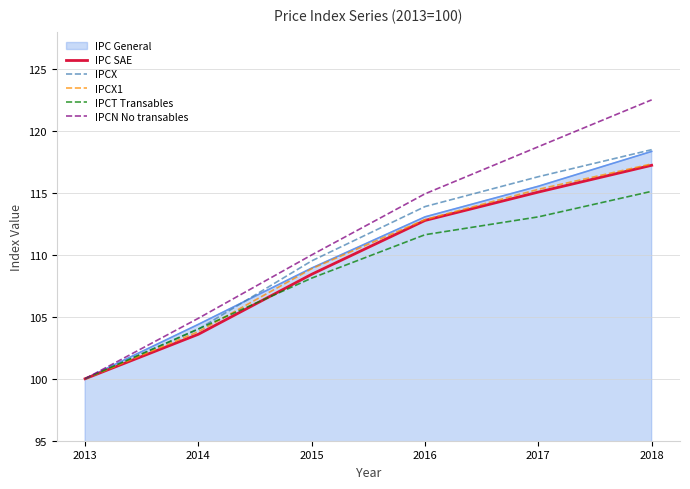

What is the difference between the IPCX values at 2017 and 2015?

6.8